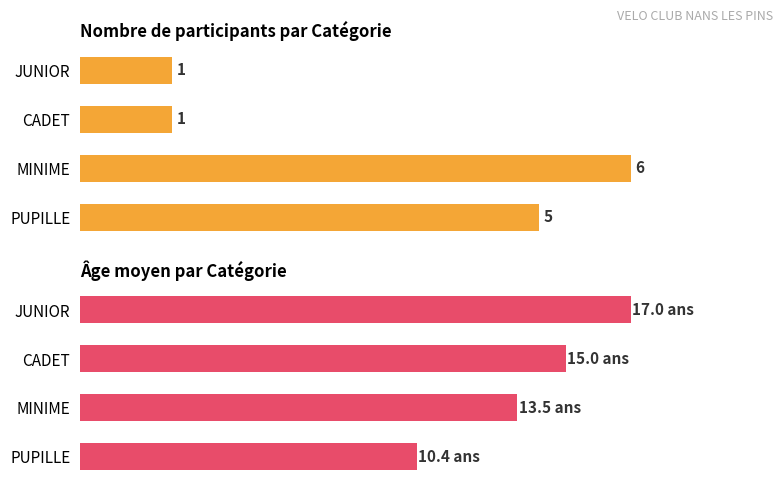

Rank the series by their average value, from lowest to highest.

Nombre participants, Âge moyen